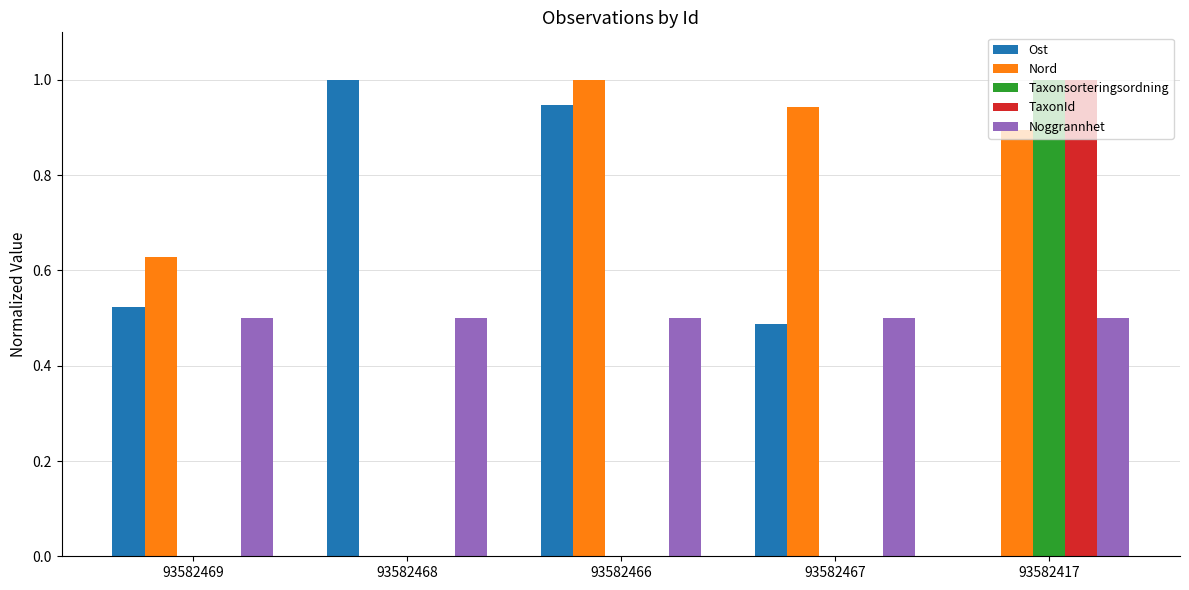

What is the sum of the Nord values at 93582467 and 93582466?

1.9